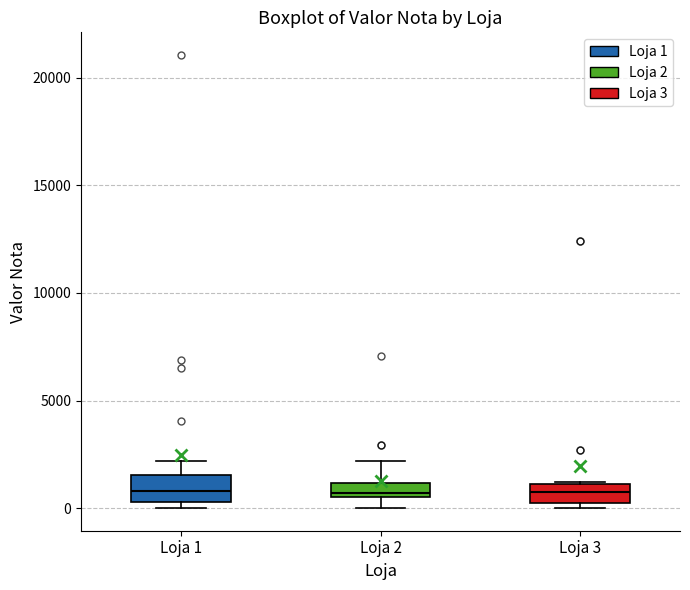

Where is the lower edge of the box for Loja 2 on the y-axis? The values are not printed on the chart, so give them approximately, as read against the axis.

500